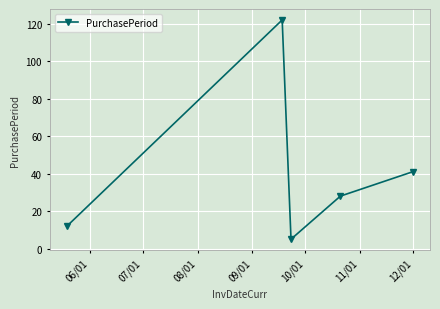

True or false: there are more than 2 points higher than both neighbors.

False